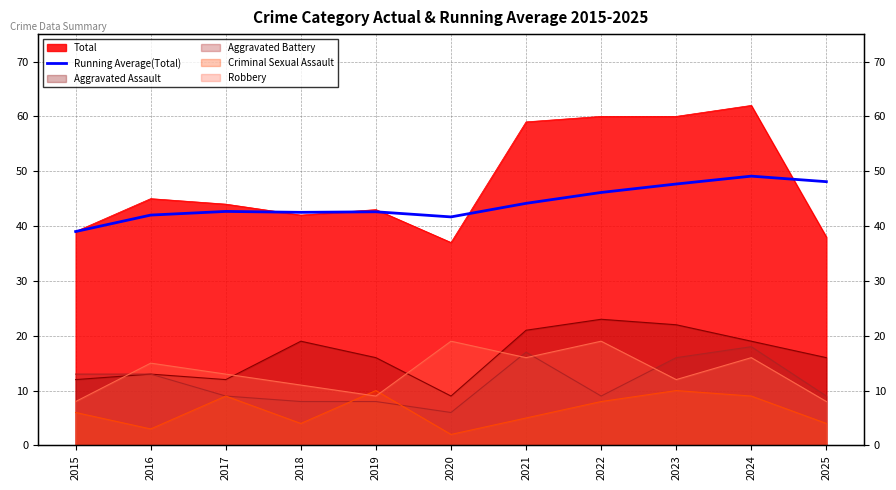

Does the chart have visible grid lines?

Yes